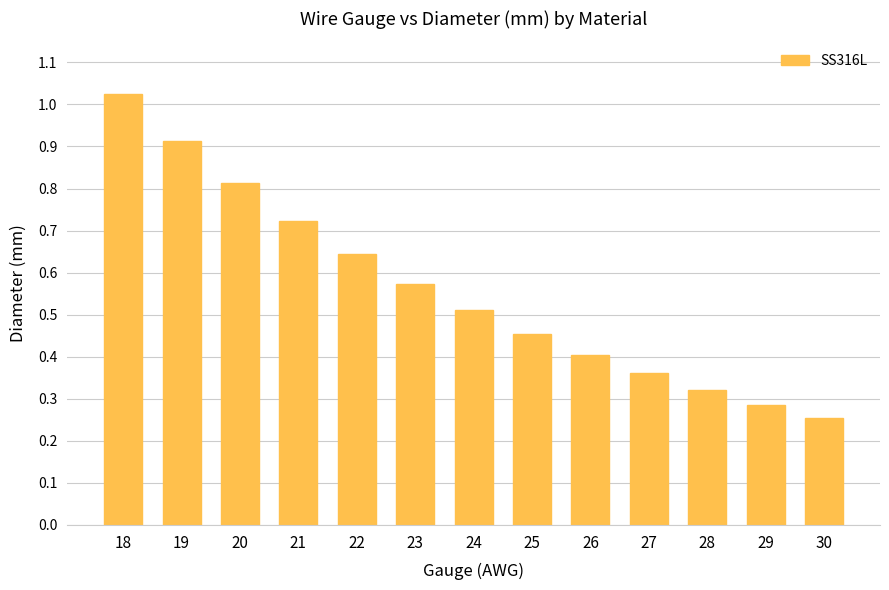

List the labels in order of value, smallest first.

30, 29, 28, 27, 26, 25, 24, 23, 22, 21, 20, 19, 18